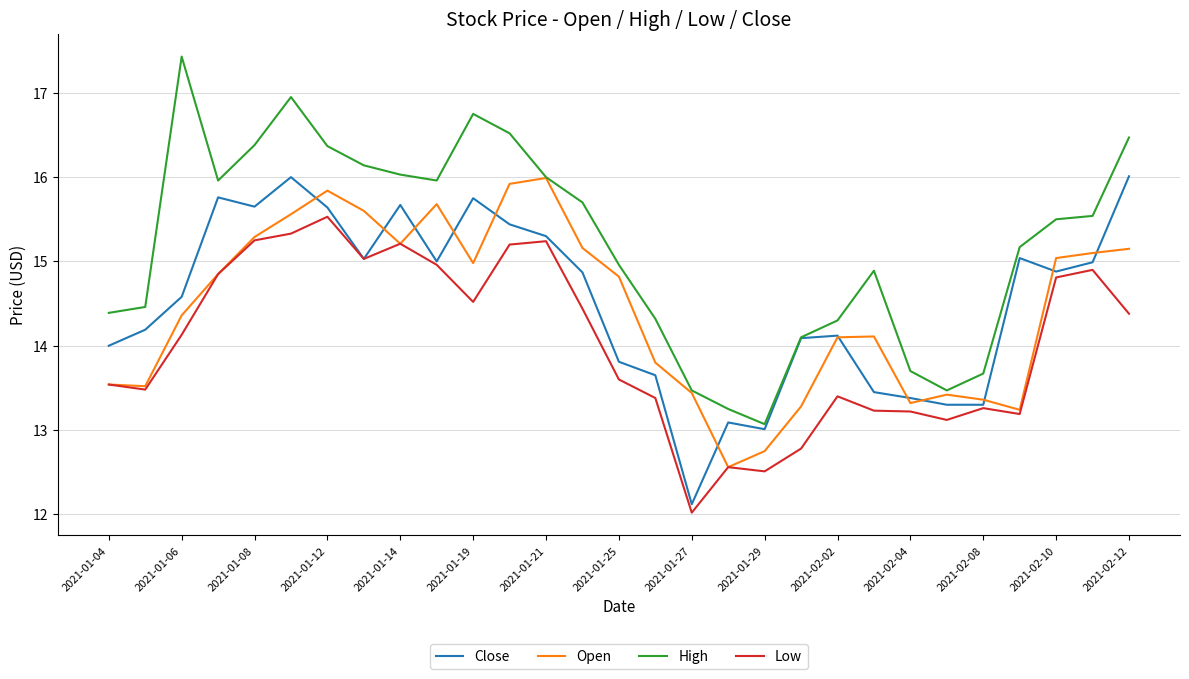

What is the difference between the maximum and minimum values in the Low series?

3.5